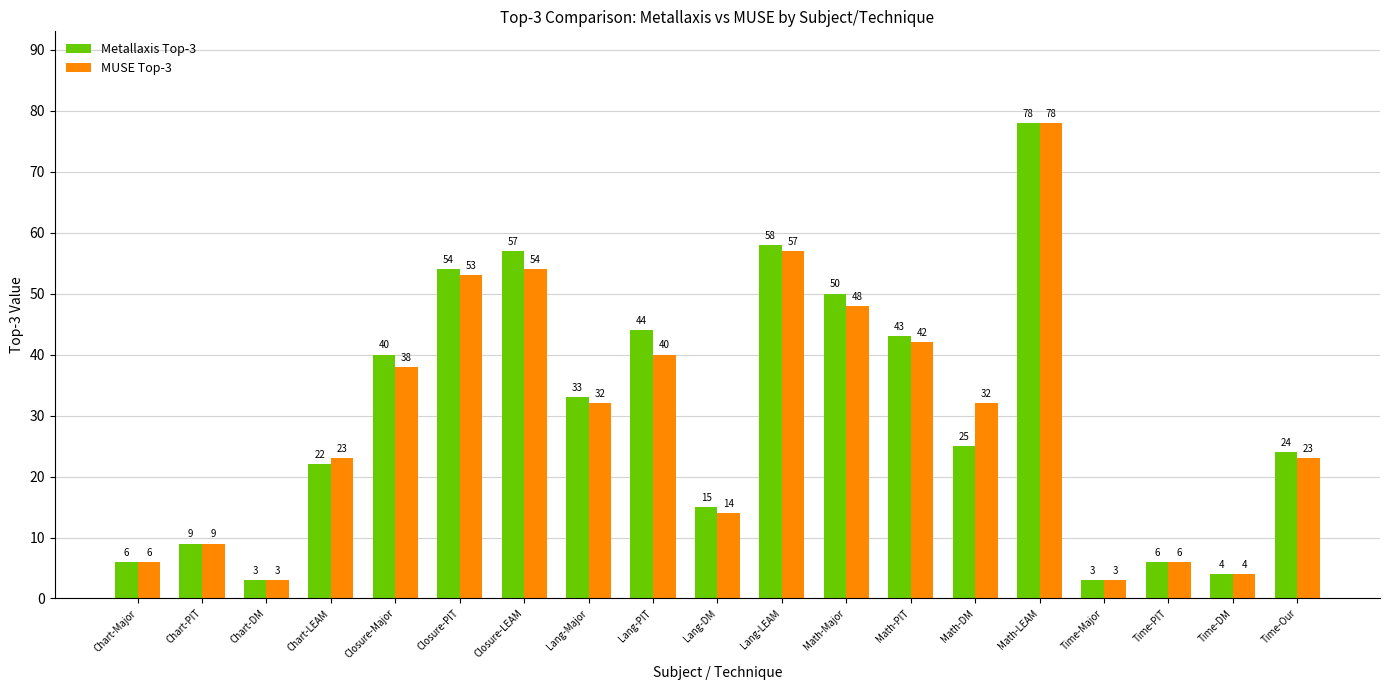

What is the value of the MUSE Top-3 bar at the 7th from the left?

54